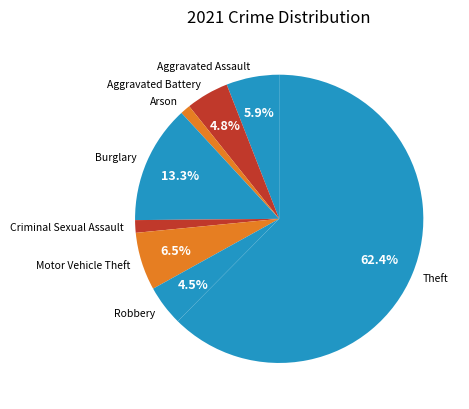

To the nearest percent, what is the combined percentage of Robbery and Burglary?

18%